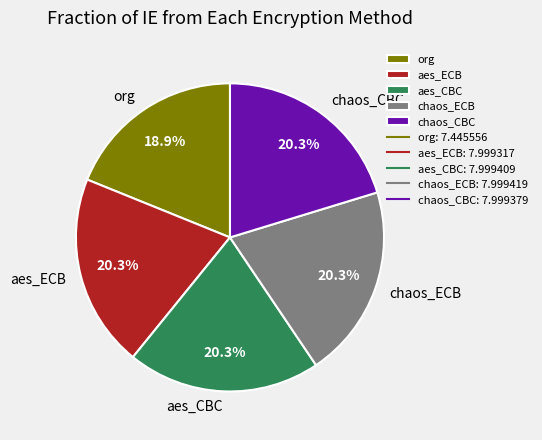

Is there any slice that represents more than half of the pie?

No